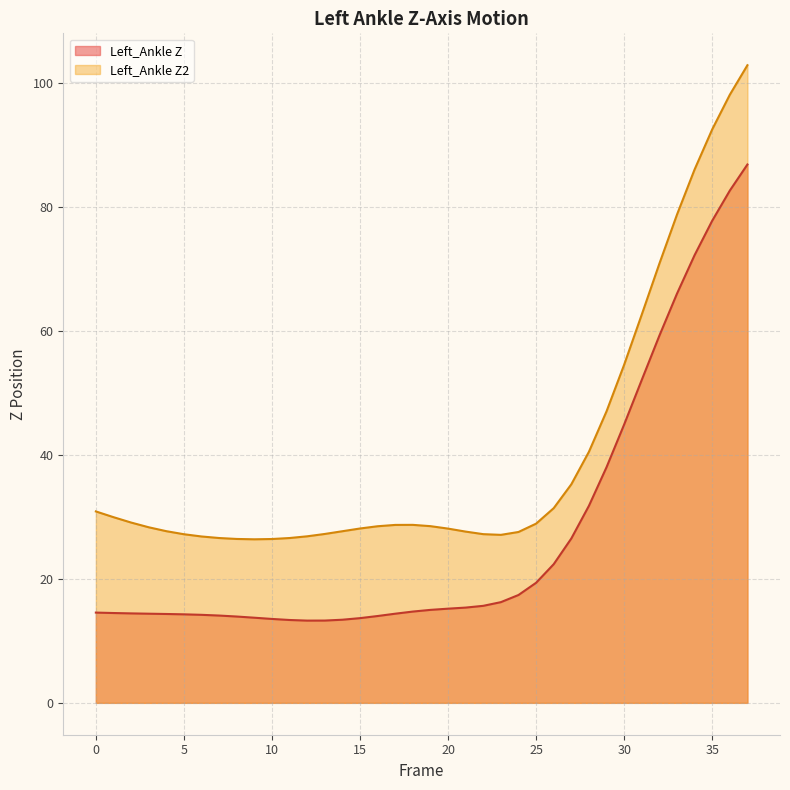

True or false: Left_Ankle Z2 and Left_Ankle Z intersect in this chart.

False